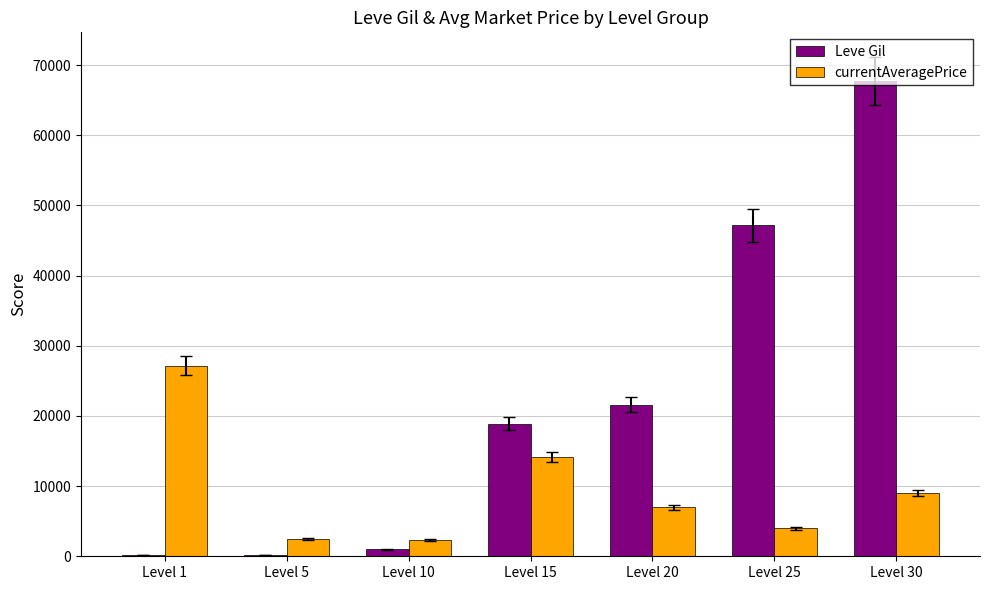

What is the maximum value for Leve Gil?

67730